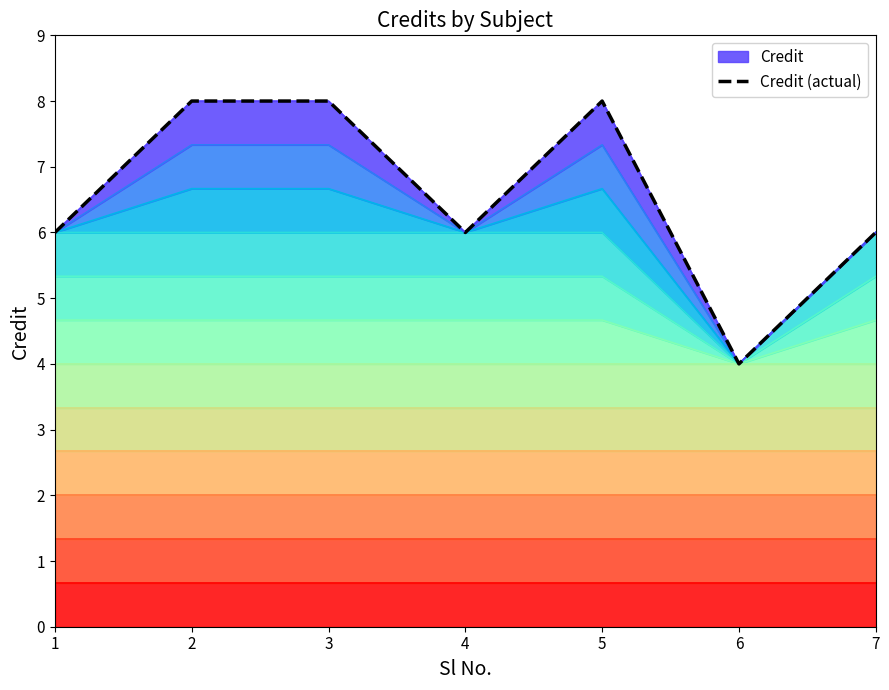

Reading left to right, list all the values displayed in this chart.

1=6	2=8	3=8	4=6	5=8	6=4	7=6